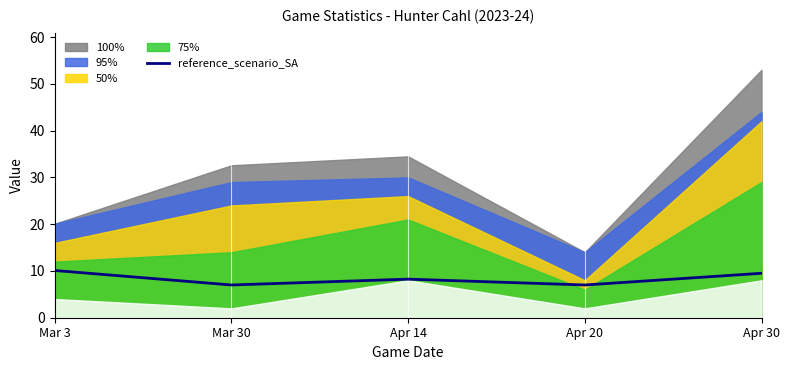

What is the value of the 1st point from the left?

10.1